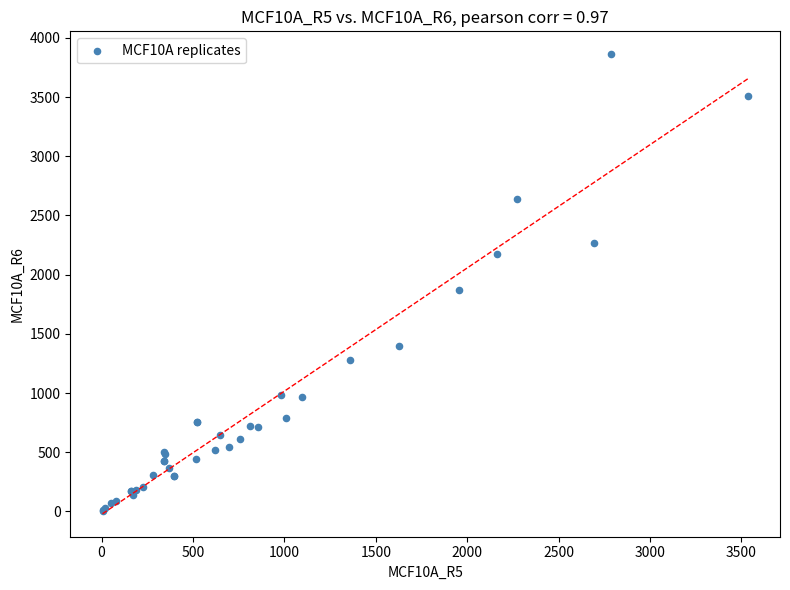

What Y value in the scatter plot is closest to 1932?

1868.7